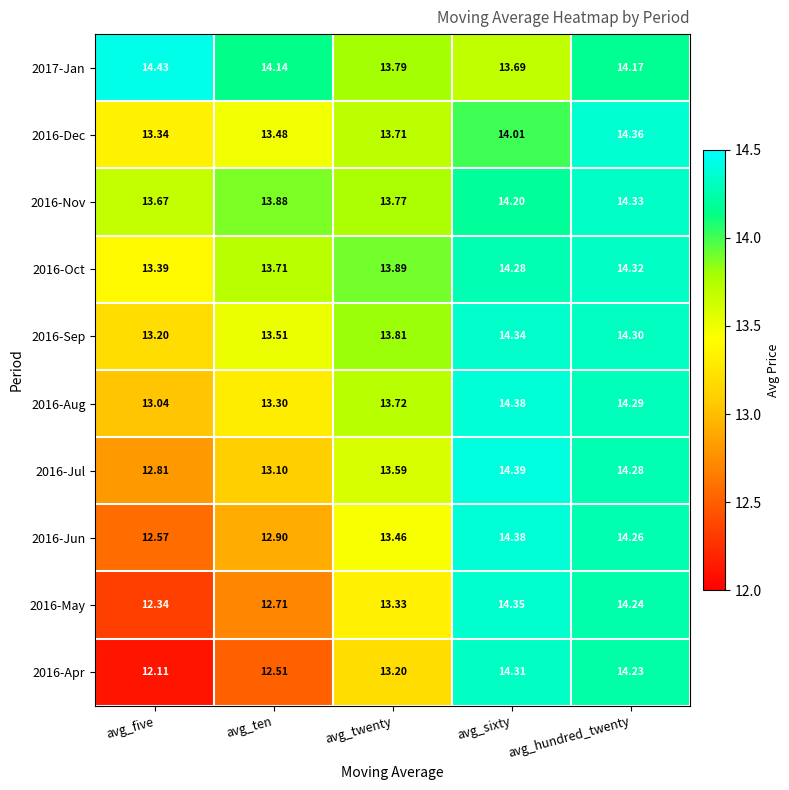

What is the total value across all series at avg_sixty?

142.3